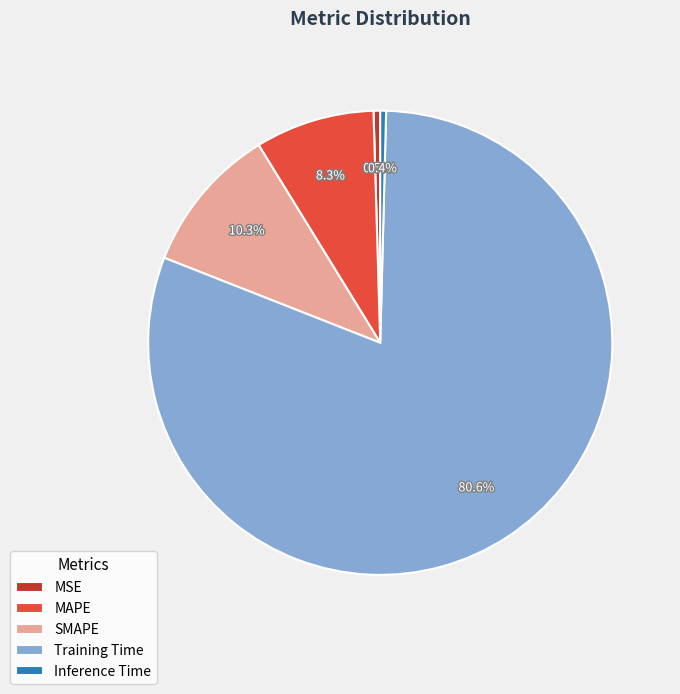

Combined, do MSE and Inference Time account for over 50%?

No